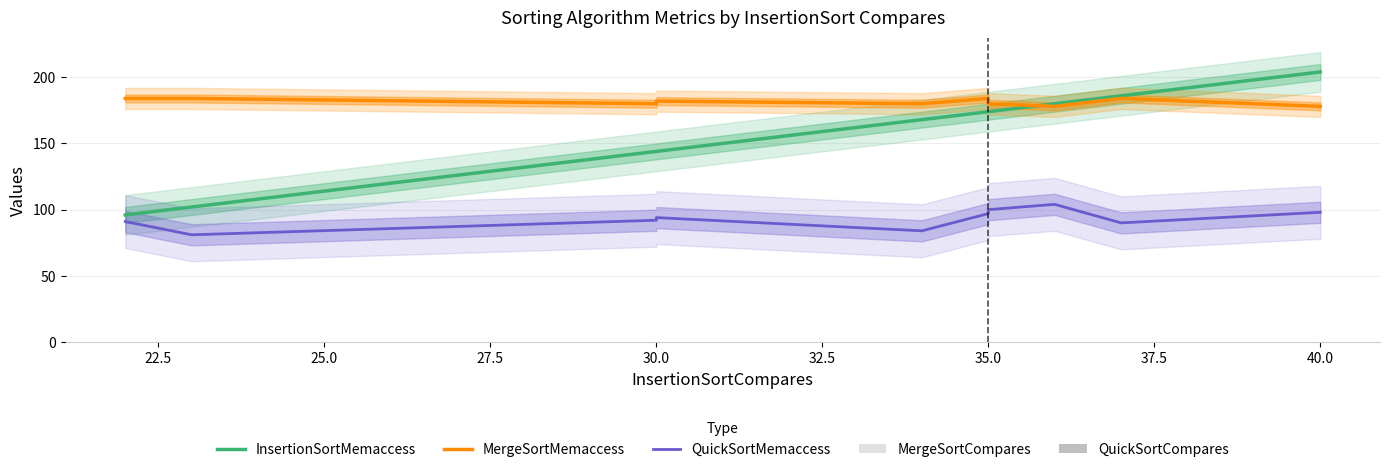

What is the lowest value of the QuickSortMemaccess series?

81.0